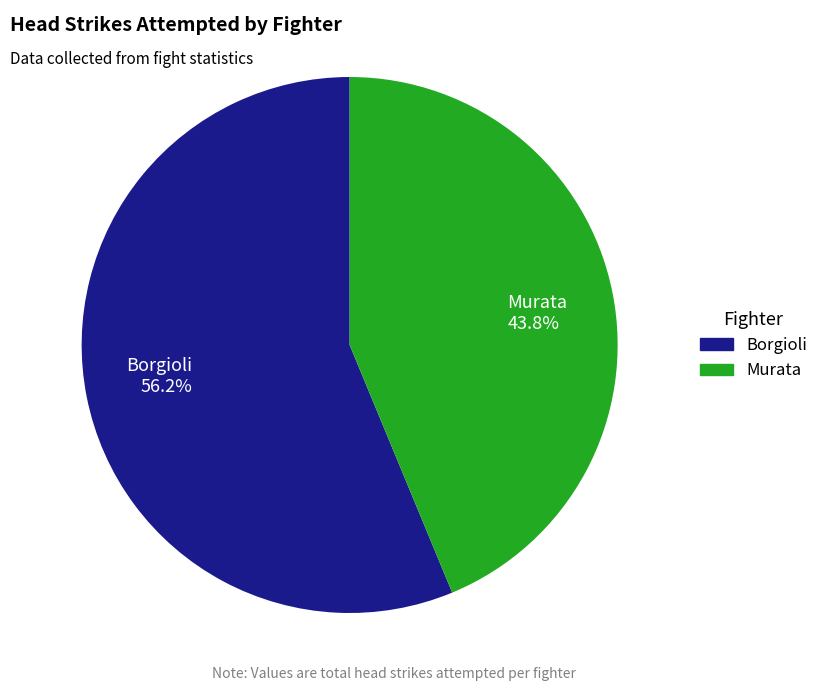

To the nearest percent, what is the average slice percentage?

50%